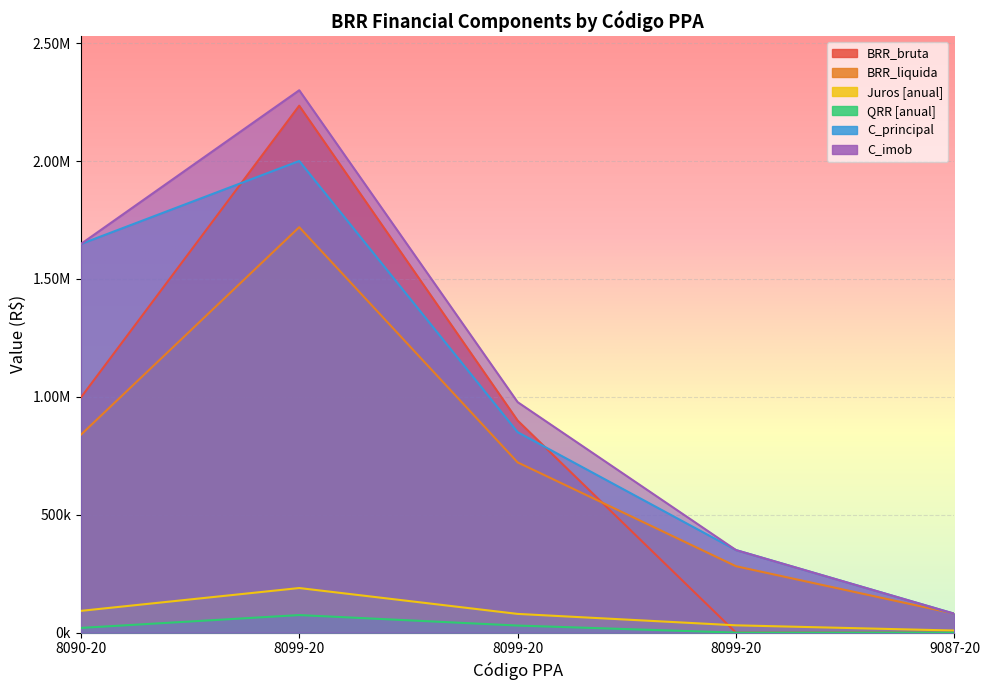

What is the lowest value of the C_imob series?

80000.0